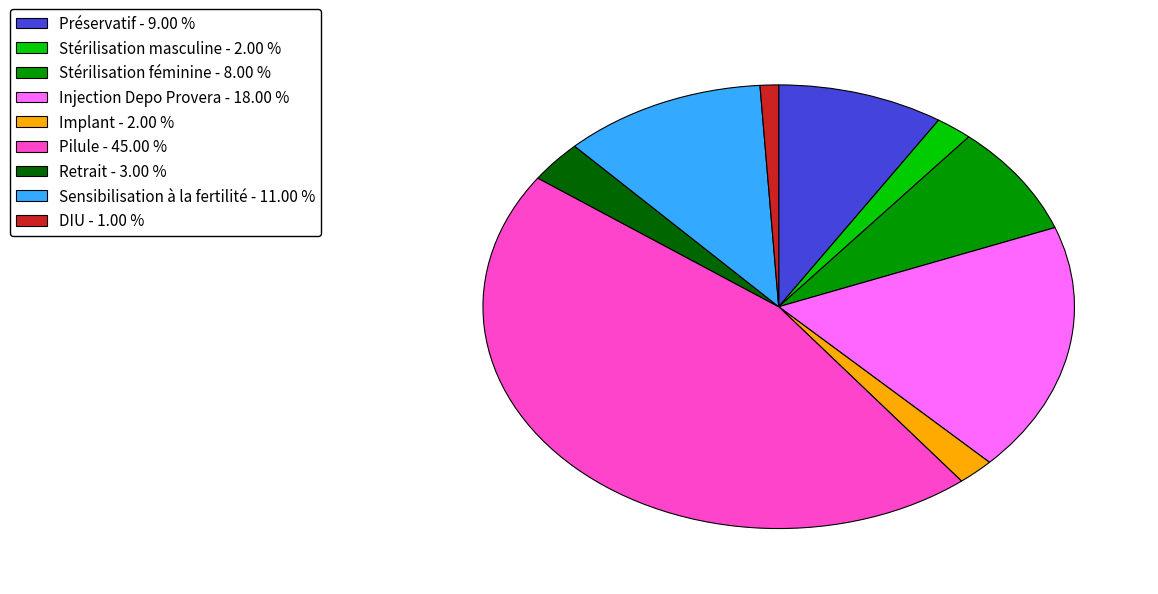

Is it true that Préservatif is 1% of the pie?

False